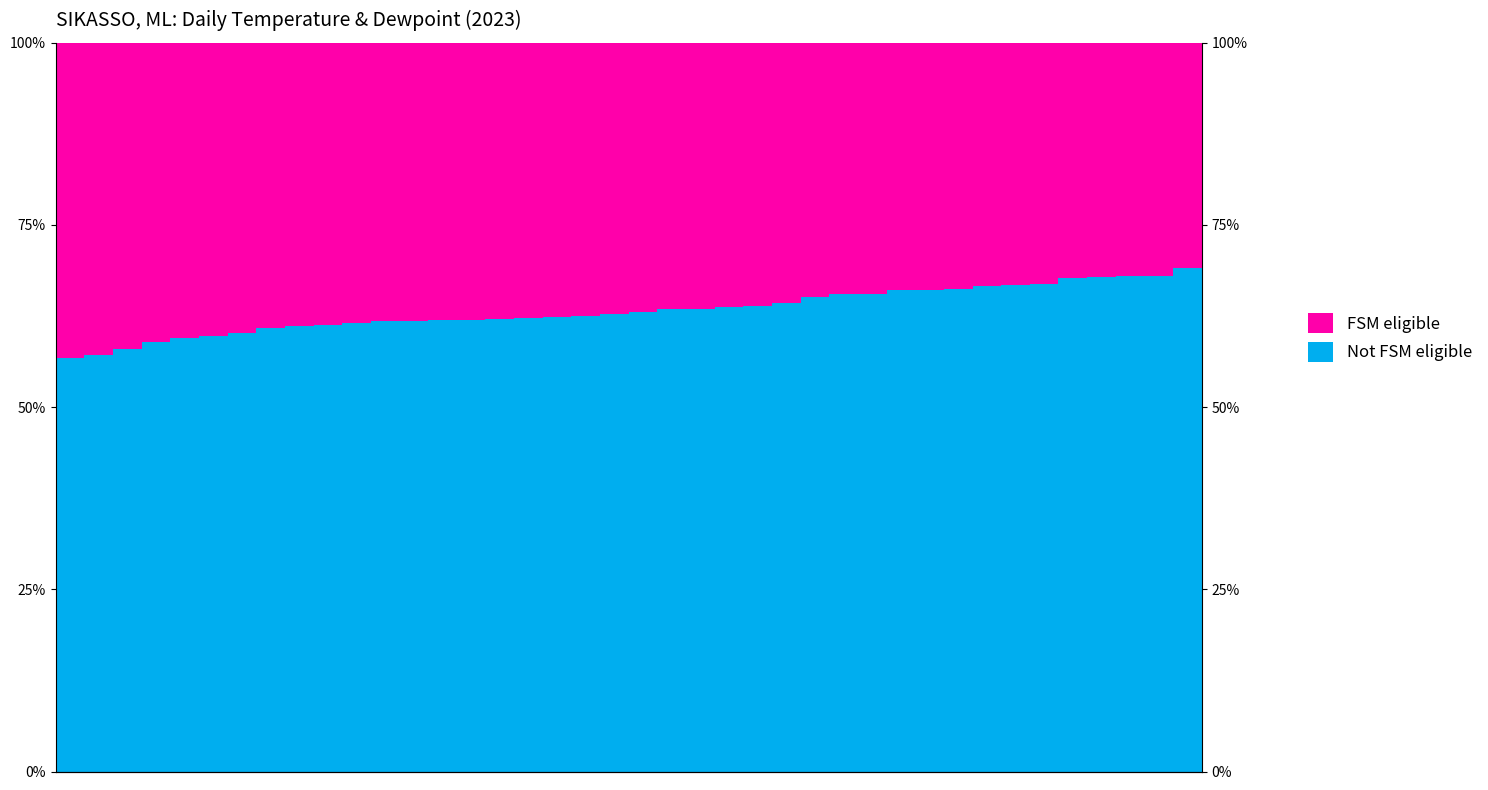

Is it true that Not FSM eligible equals 108.0 at 18?

False